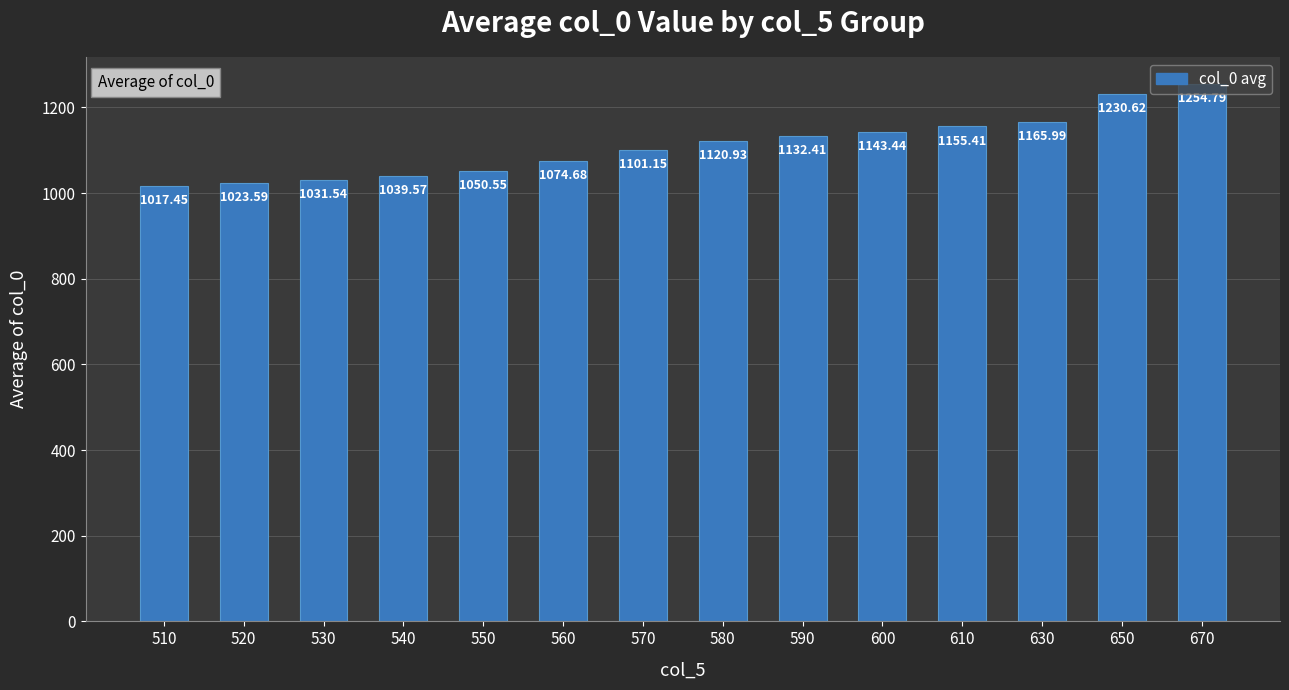

List the labels in order of value, largest first.

670, 650, 630, 610, 600, 590, 580, 570, 560, 550, 540, 530, 520, 510